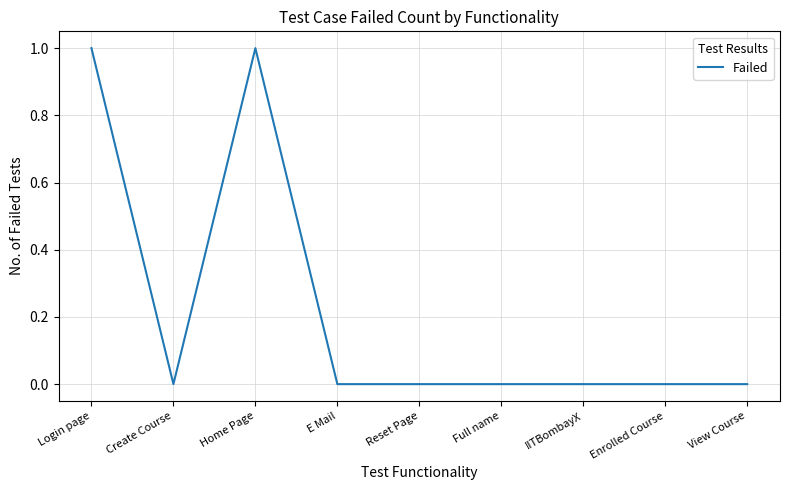

True or false: the data shows 0 at Full name.

True